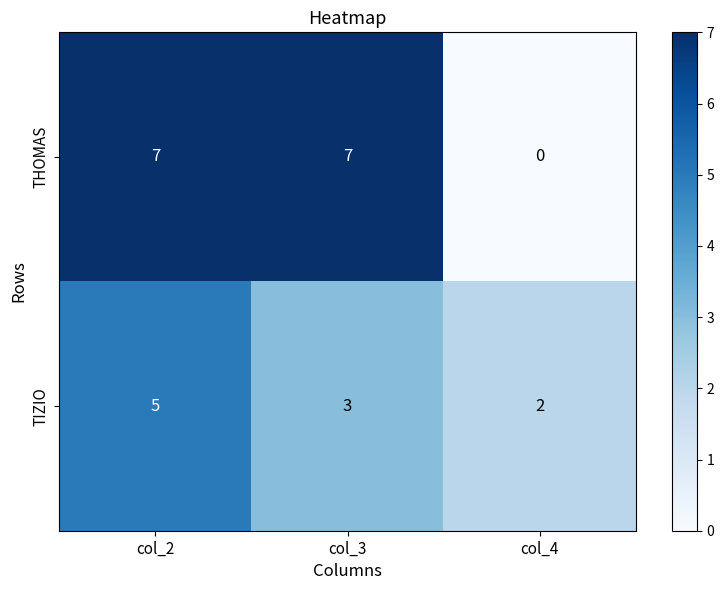

Which series has the widest spread of values?

THOMAS